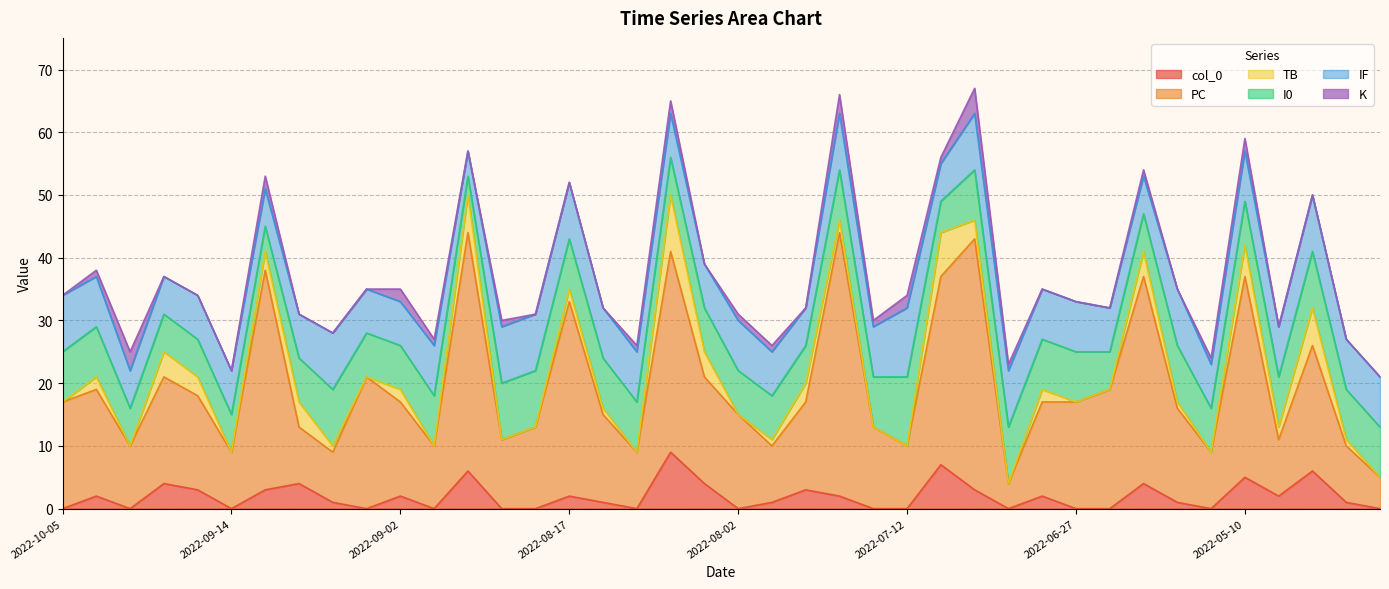

What position from the left is 2022-07-23?

23